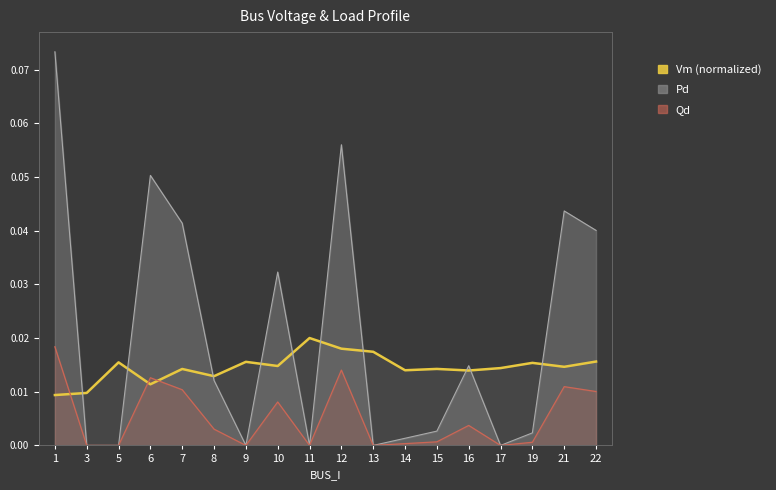

What is the sum of all values?

0.3